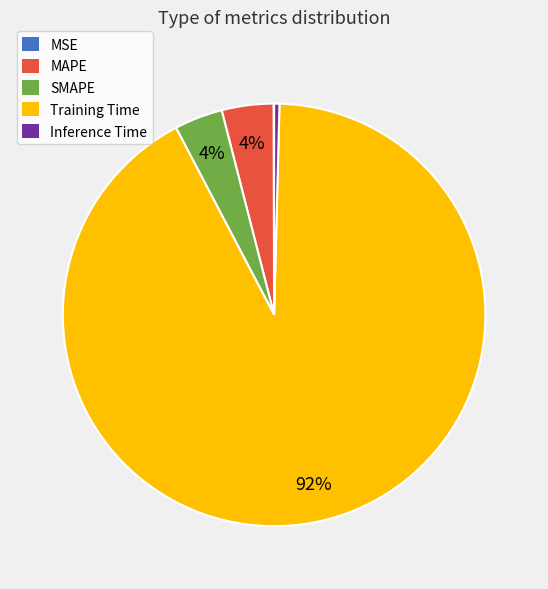

To the nearest percent, what is the combined percentage of Inference Time and SMAPE?

4%